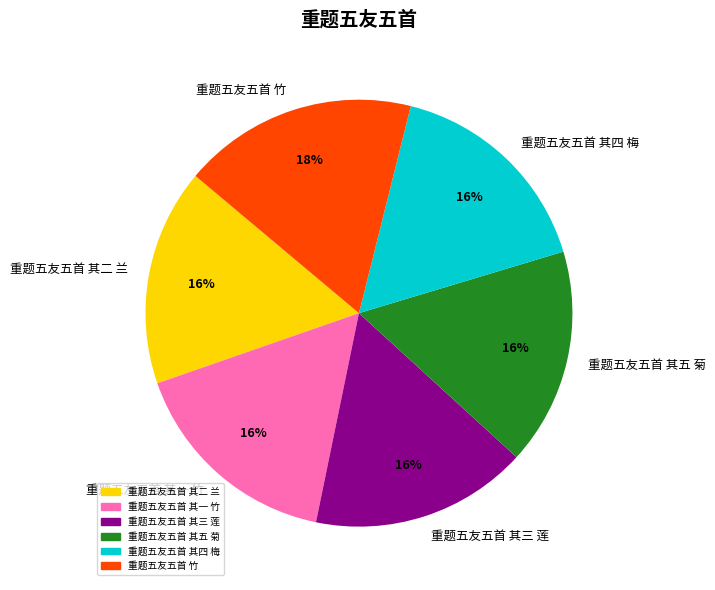

What is the ratio of the value at 重题五友五首 其二 兰 to the value at 重题五友五首 其三 莲?

1.0